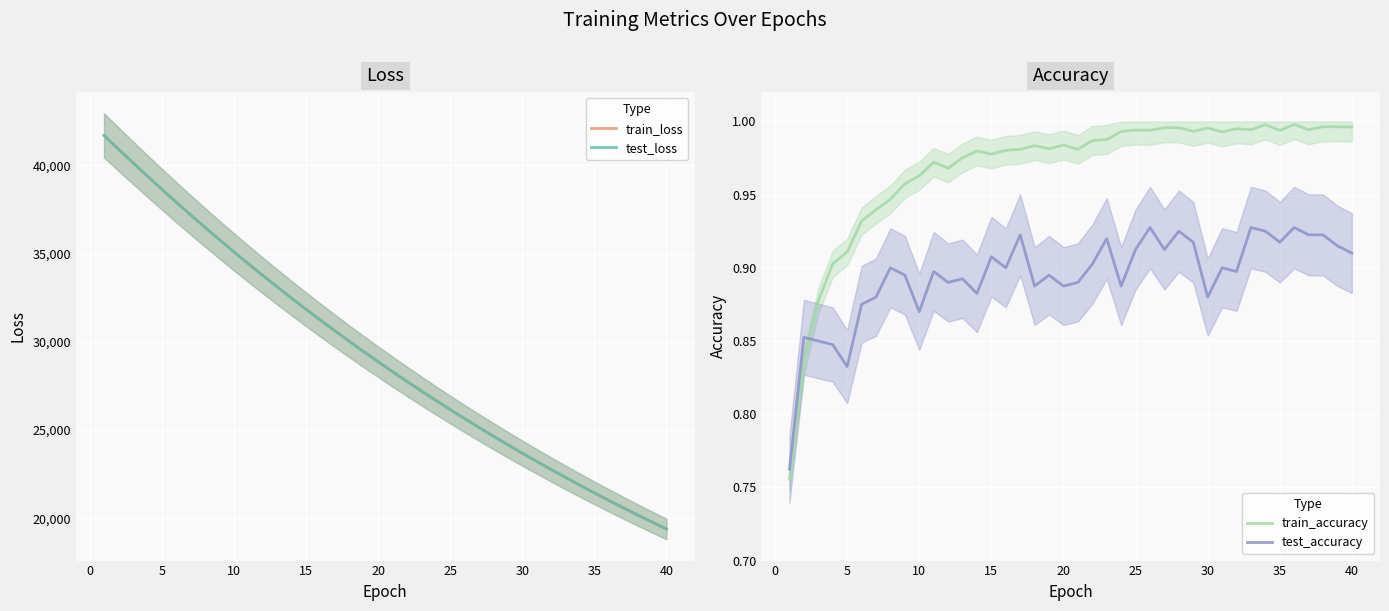

Which series has the largest range (max minus min)?

train_loss